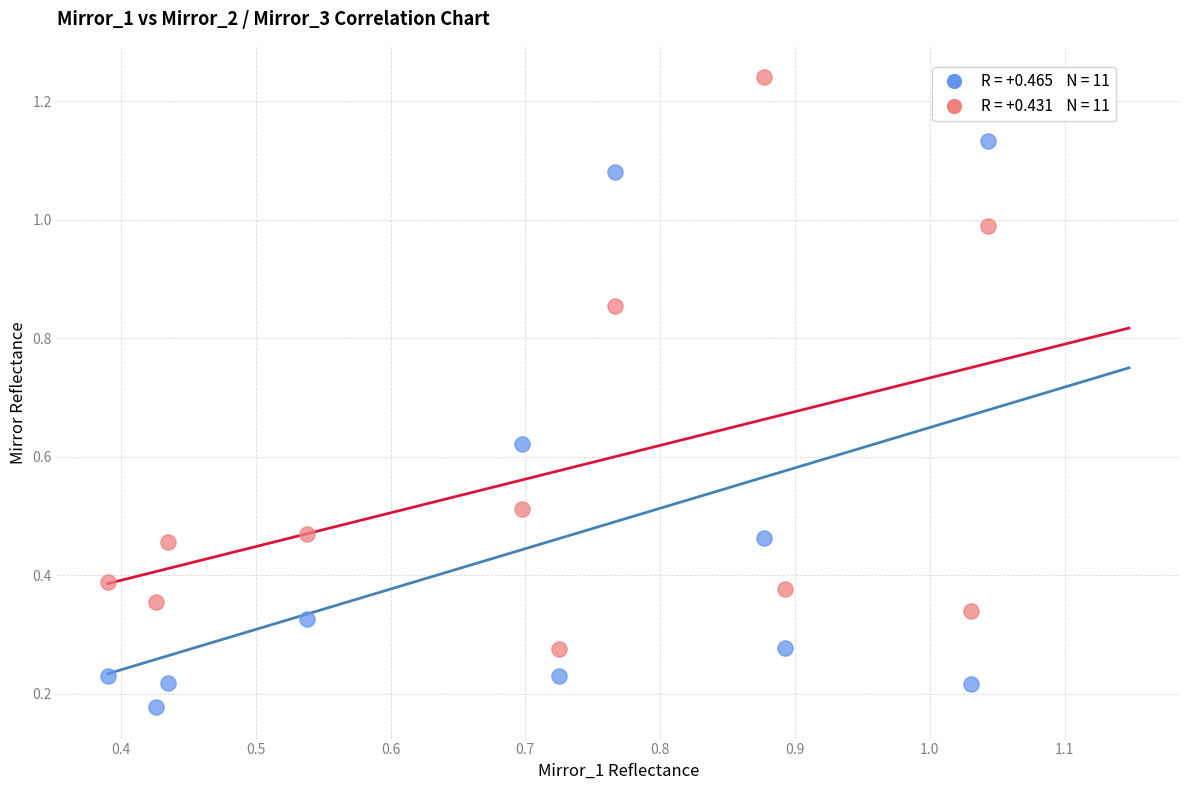

Across all data points, what is the range of X values (max minus min)?

0.7